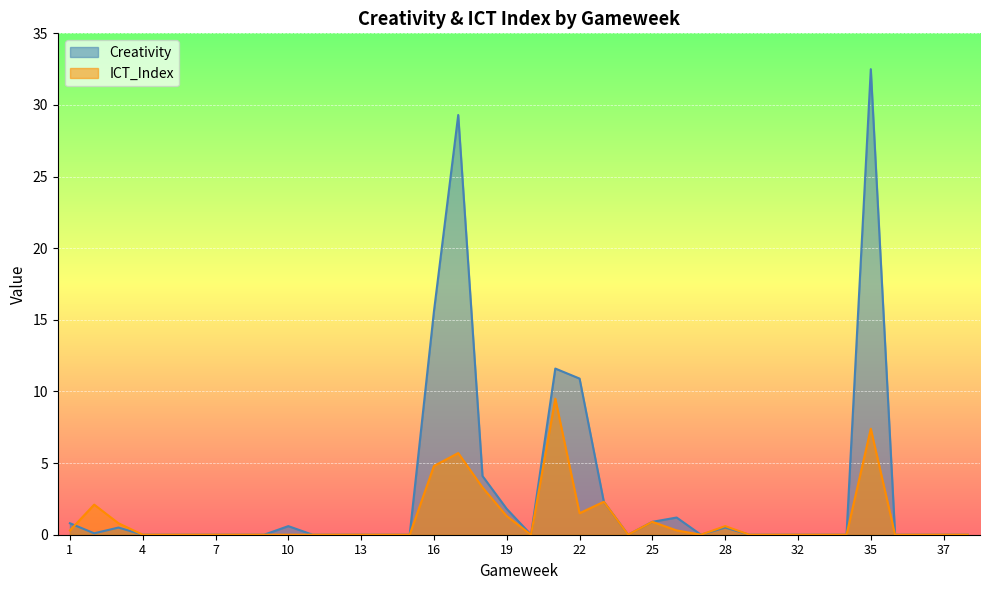

Which series ends up on top after the final intersection of Creativity and ICT_Index?

ICT_Index